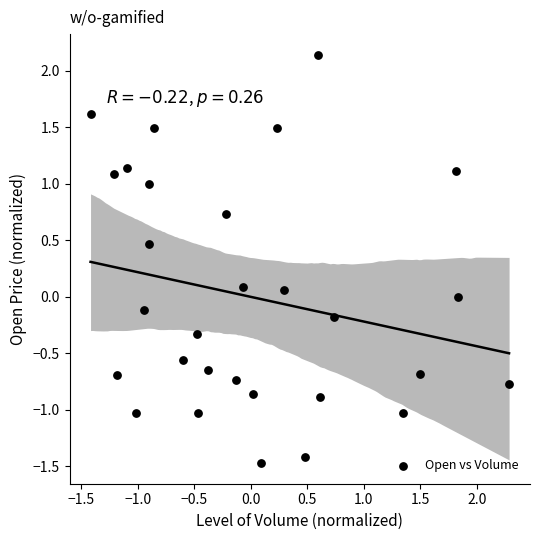

What is the range of Y values (max minus min)?

3.6